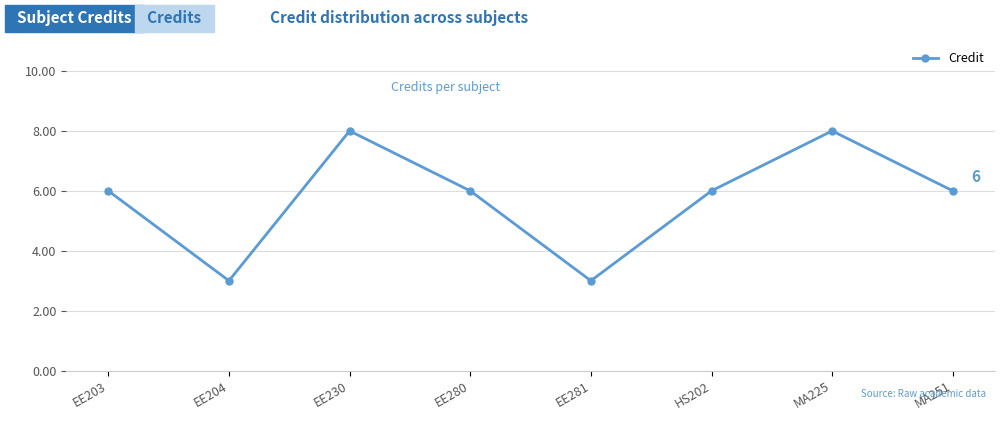

Count the number of categories in the chart.

8